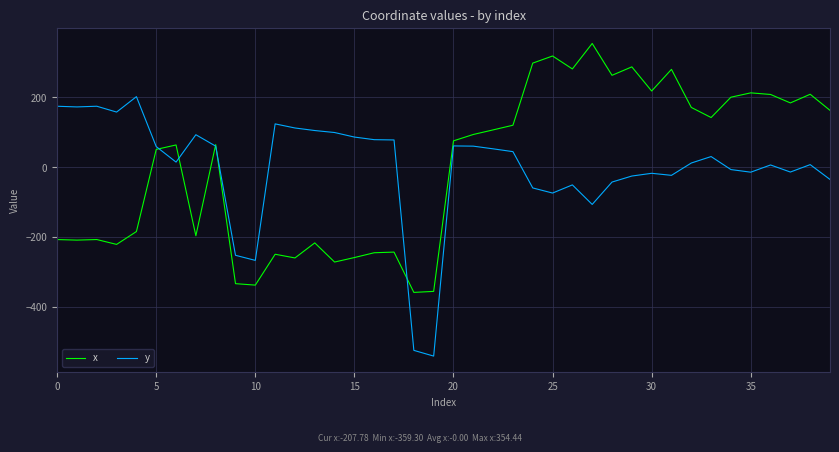

Rank the series by their maximum value, from lowest to highest.

y, x